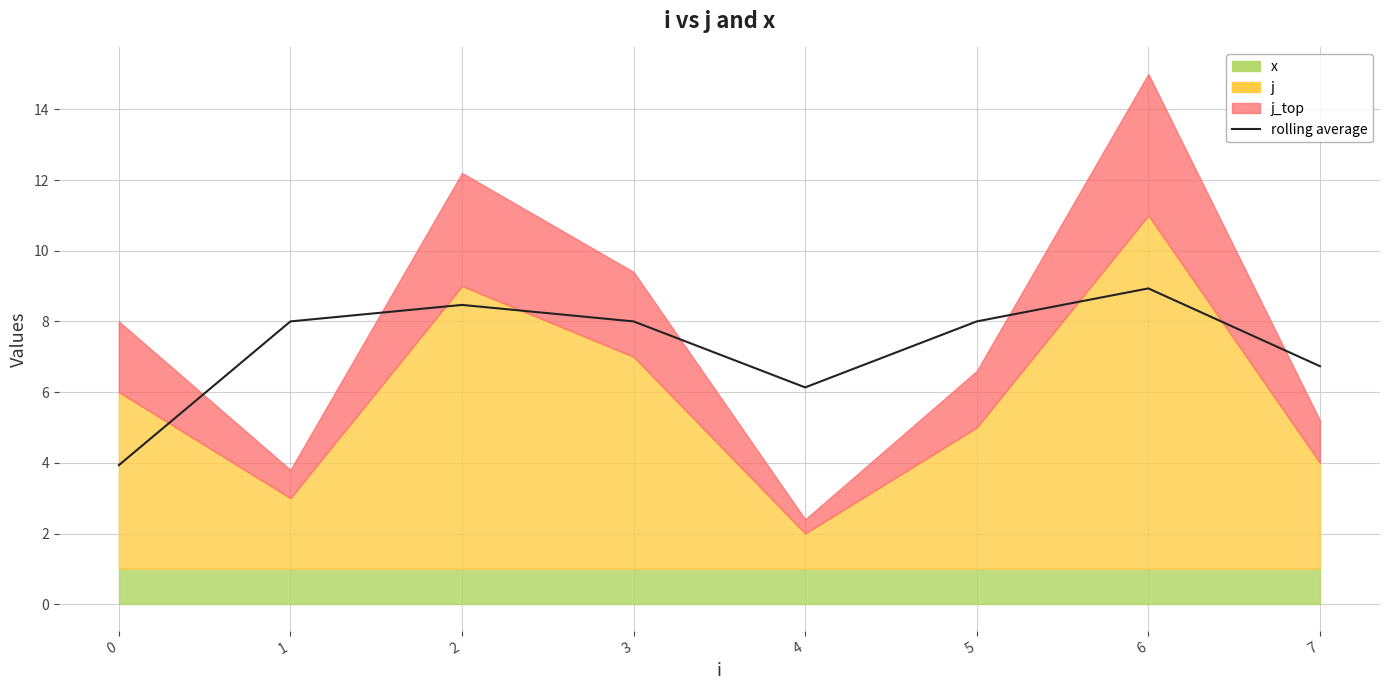

At which category does the data reach its first local peak?

2